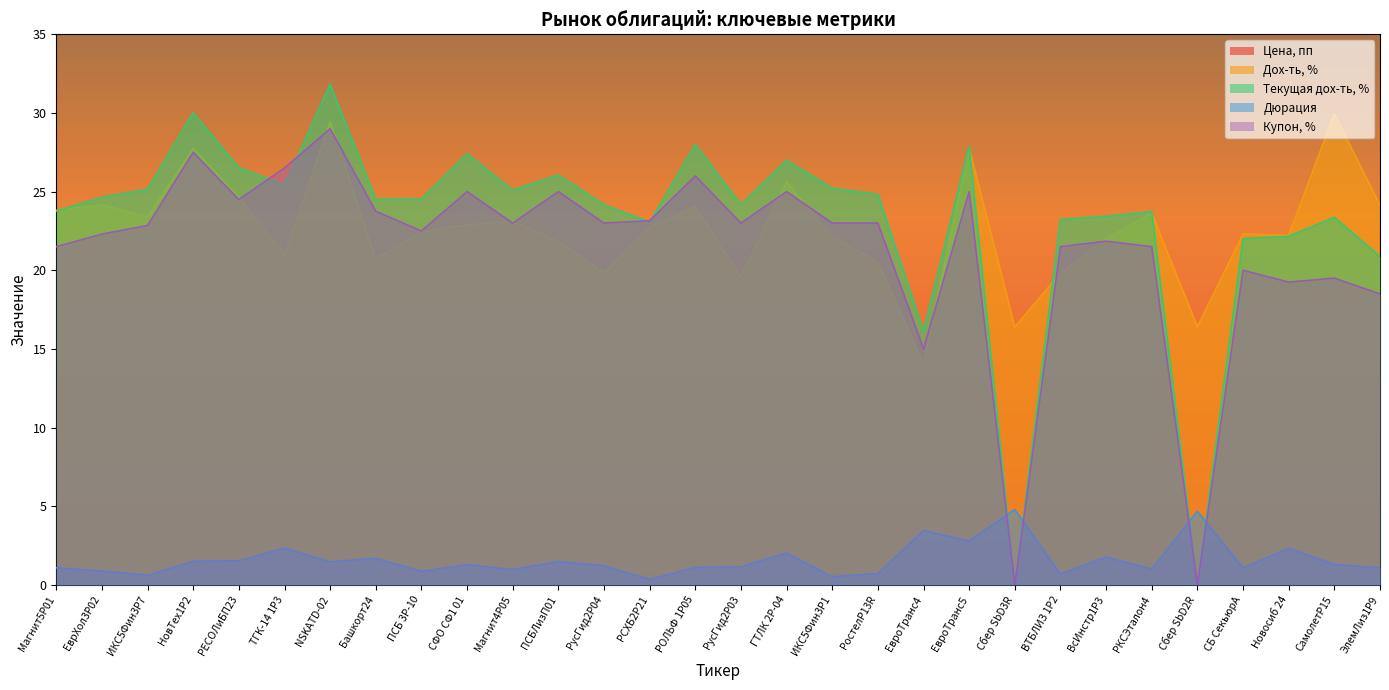

At which label does Купон, % first exceed 23?

НовТех1Р2